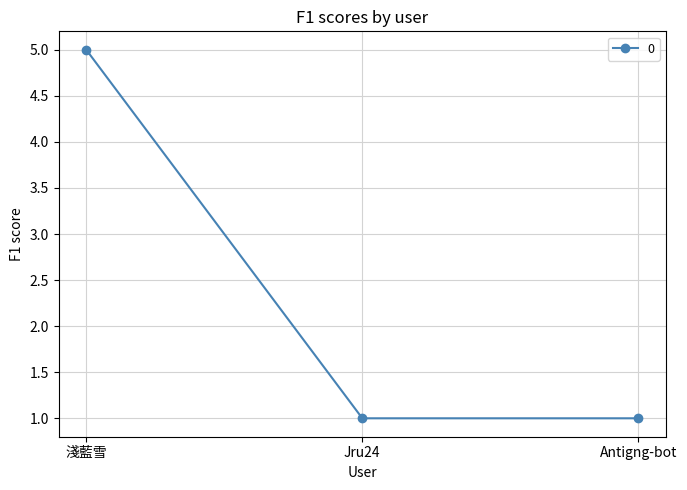

Approximately how many times larger is the value at 淺藍雪 compared to Jru24?

5.0